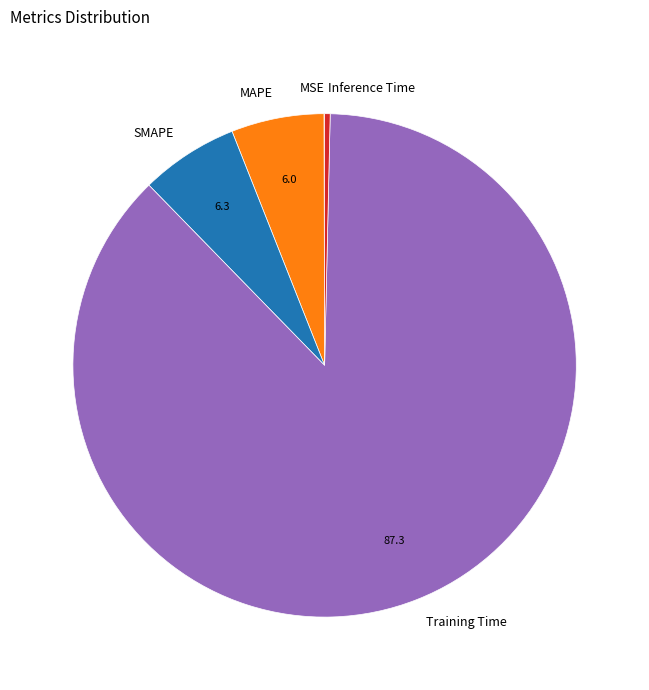

Is the sum of SMAPE and Inference Time greater than half?

No